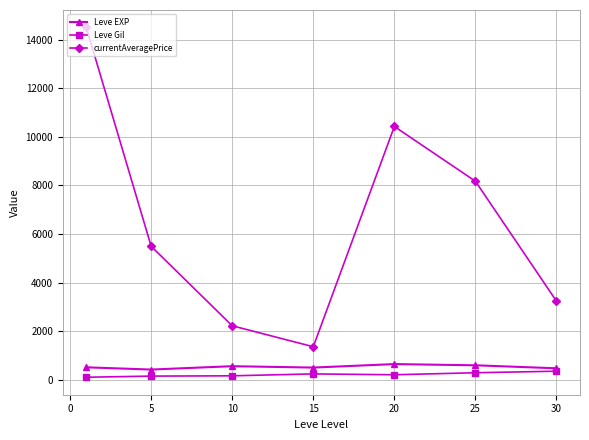

True or false: Leve Gil and currentAveragePrice cross at least once.

False